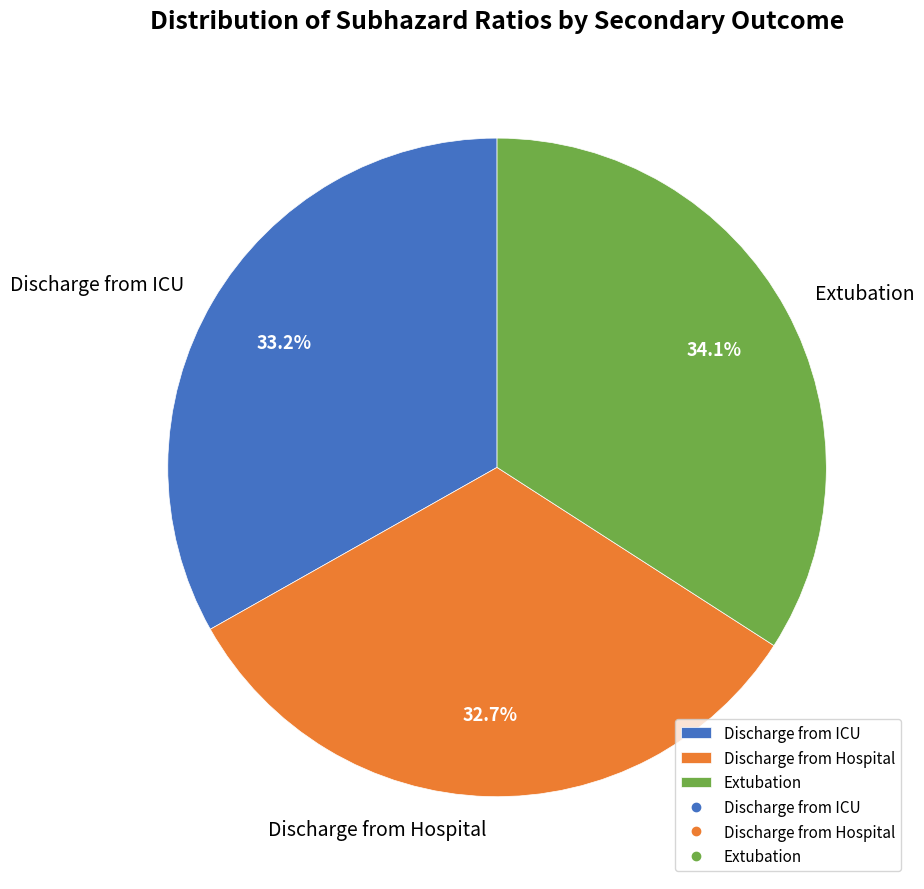

To the nearest percent, what is the average slice percentage?

33%